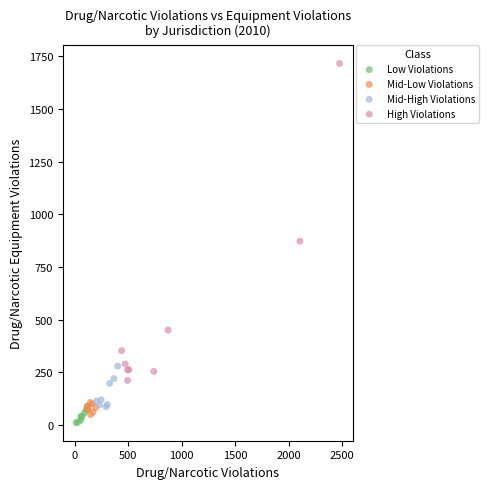

What are all the series names shown in the legend?

Low Violations, Mid-Low Violations, Mid-High Violations, High Violations